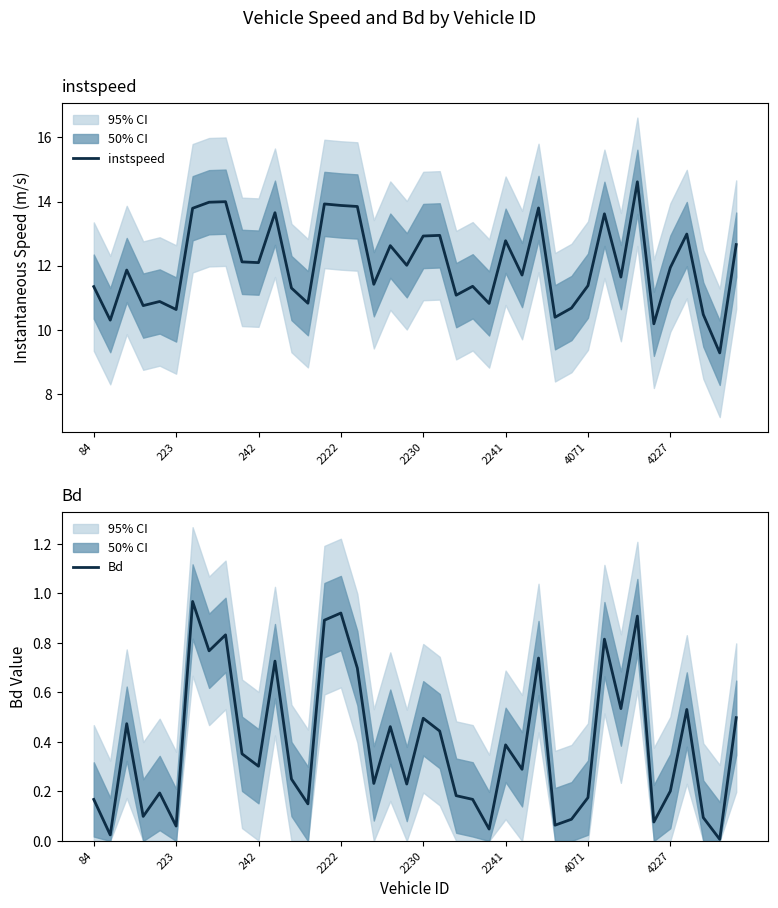

Which series changed the most between 22 and 26?

instspeed